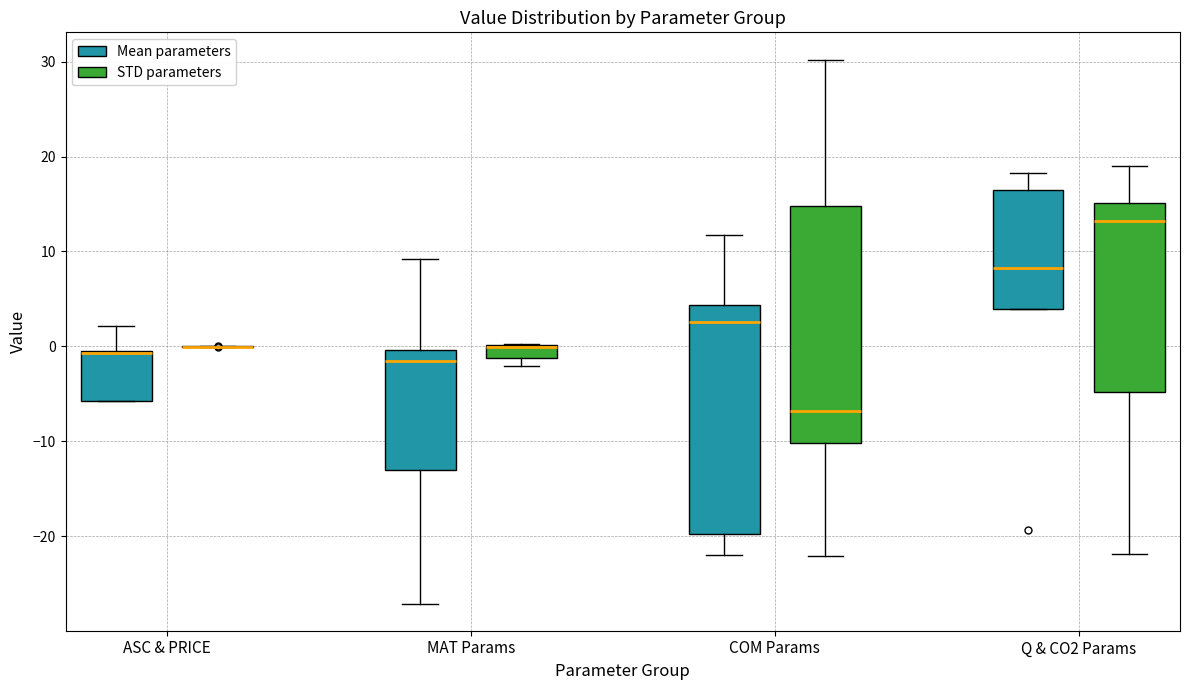

Where is the lower edge of the box for MAT Params (STD parameters) on the y-axis? The values are not printed on the chart, so give them approximately, as read against the axis.

-1